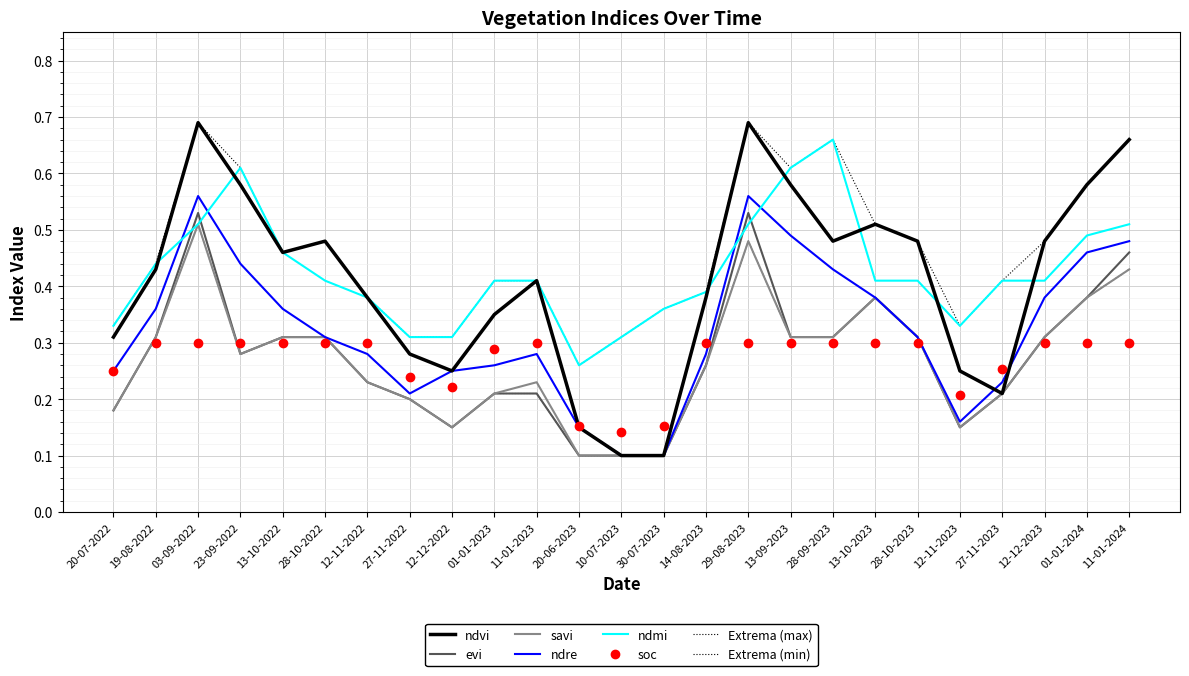

What is the label of the 24th point from the left?

01-01-2024